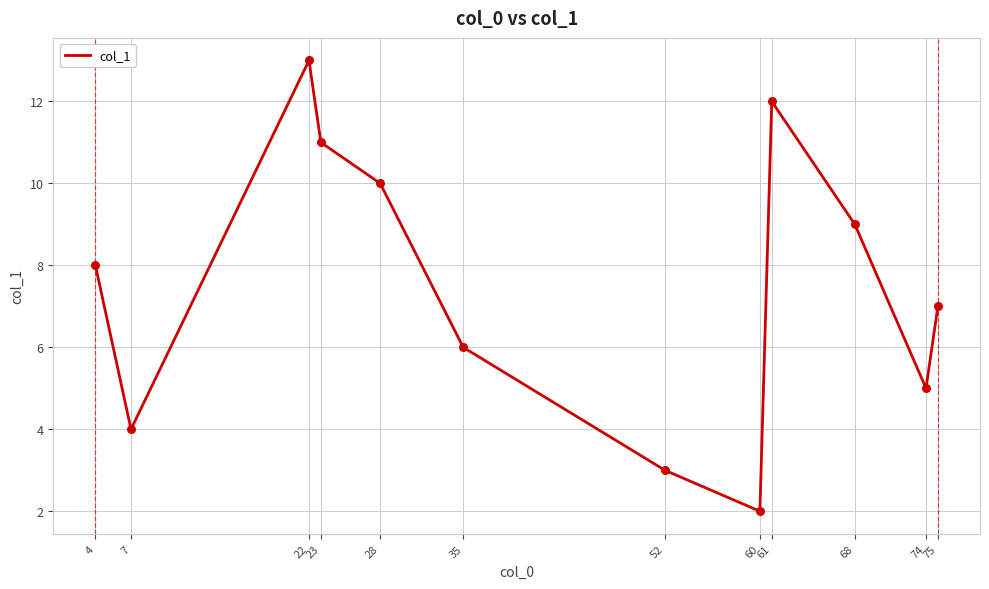

What is the change in value from 52 to 75?

+4.0